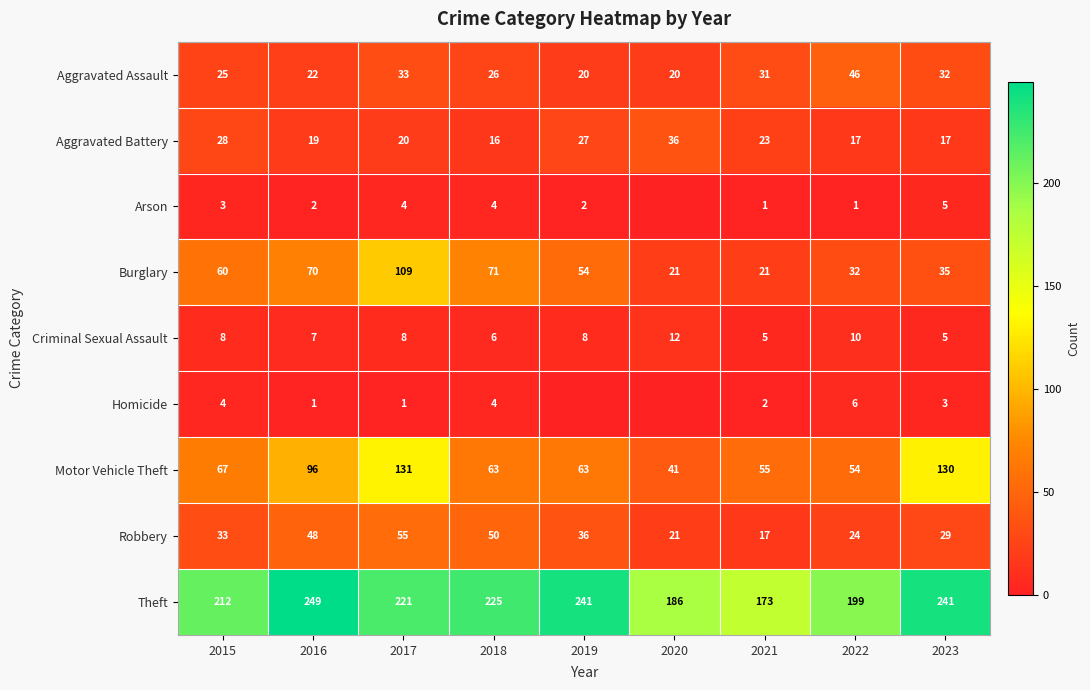

Count the number of categories in the chart.

9